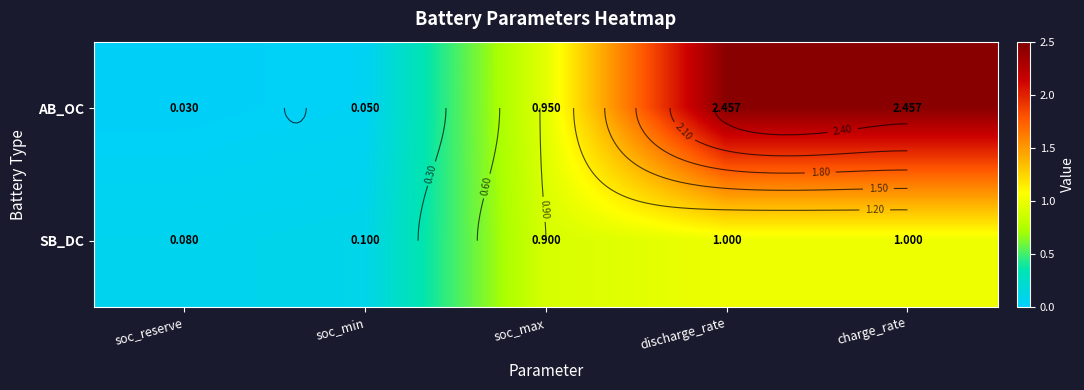

True or false: AB_OC has a value of 0.0 at soc_reserve.

False